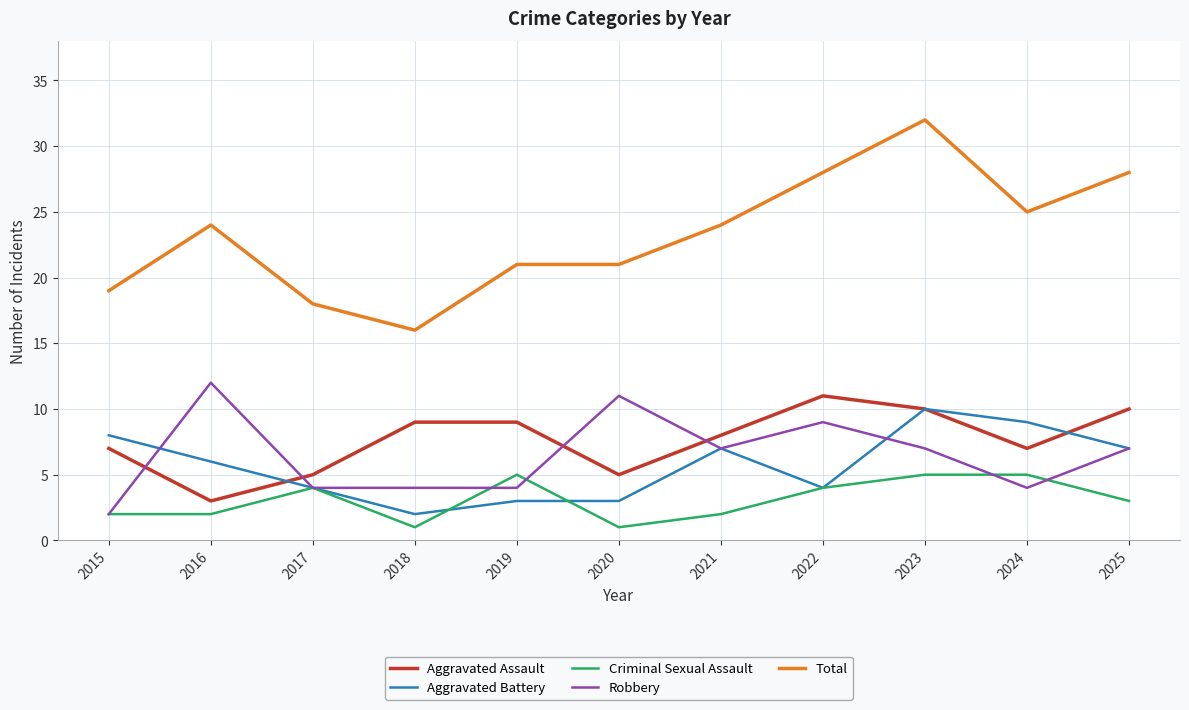

Reading left to right, what are all the values shown in this chart?

Aggravated Assault: 7	3	5	9	9	5	8	11	10	7	10
Aggravated Battery: 8	6	4	2	3	3	7	4	10	9	7
Criminal Sexual Assault: 2	2	4	1	5	1	2	4	5	5	3
Robbery: 2	12	4	4	4	11	7	9	7	4	7
Total: 19	24	18	16	21	21	24	28	32	25	28